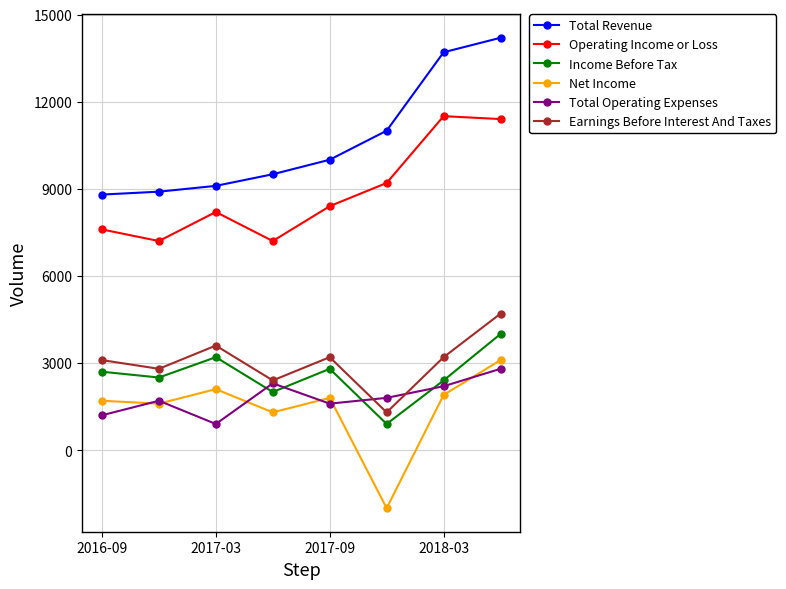

Does the chart have visible grid lines?

Yes